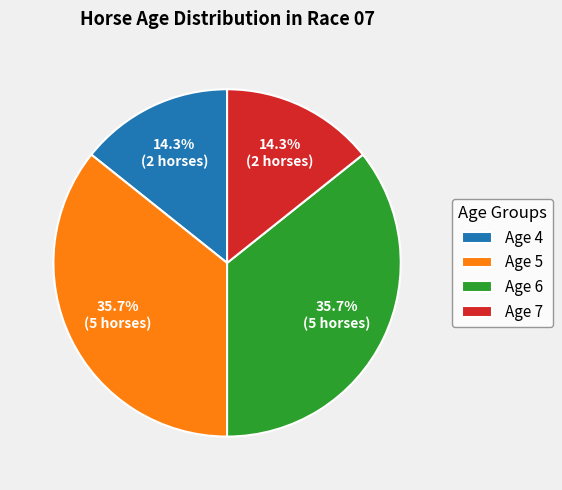

Does any single category account for the majority?

No